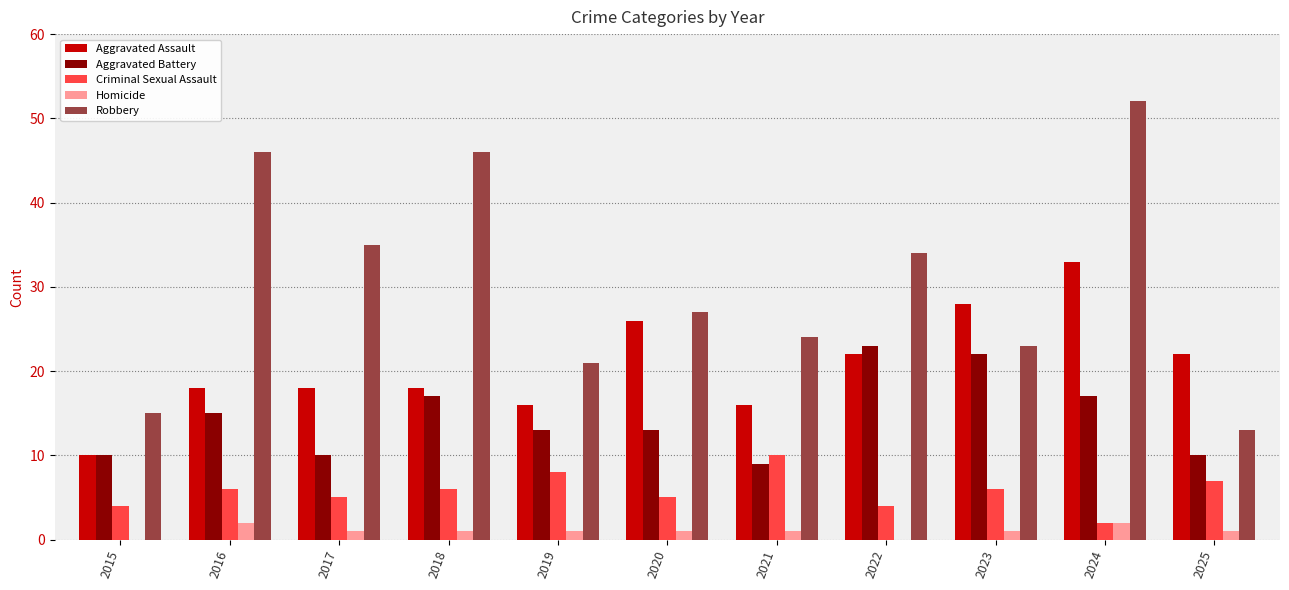

What is the sum of all Robbery values?

336